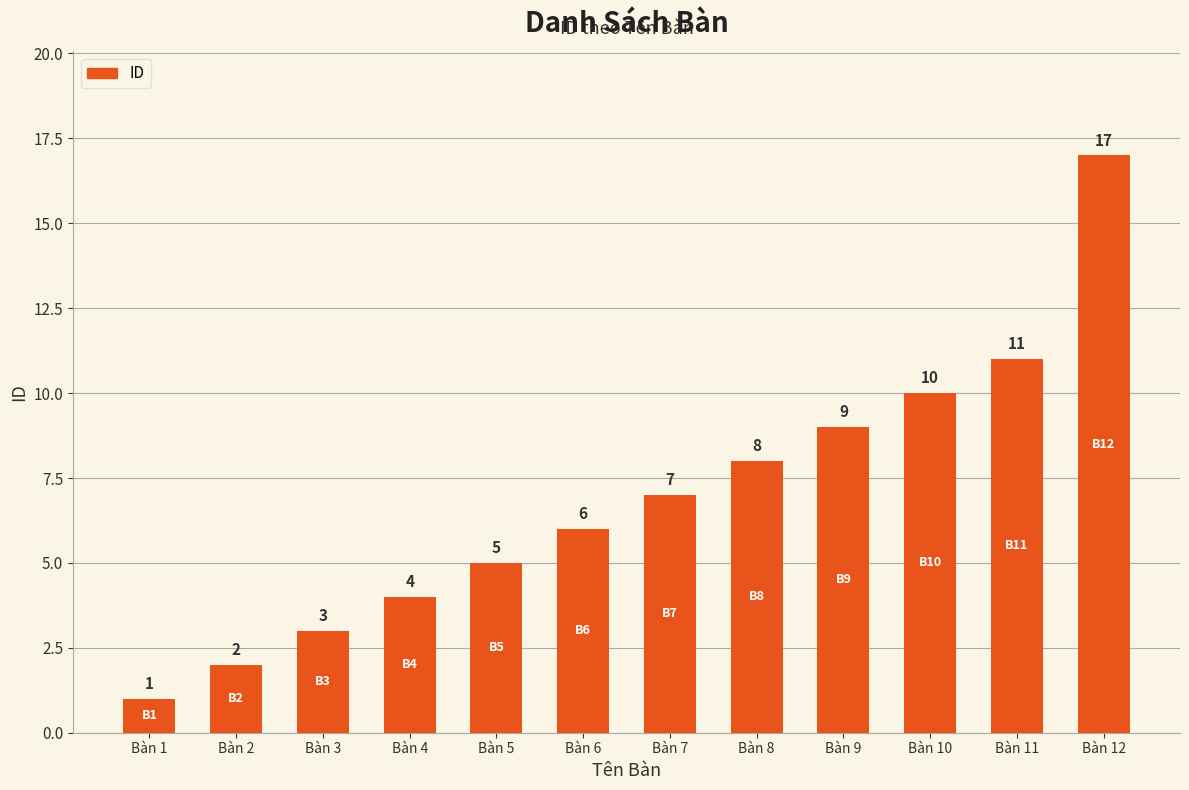

Reading right to left, what are all the values shown in this chart?

Bàn 12=17	Bàn 11=11	Bàn 10=10	Bàn 9=9	Bàn 8=8	Bàn 7=7	Bàn 6=6	Bàn 5=5	Bàn 4=4	Bàn 3=3	Bàn 2=2	Bàn 1=1